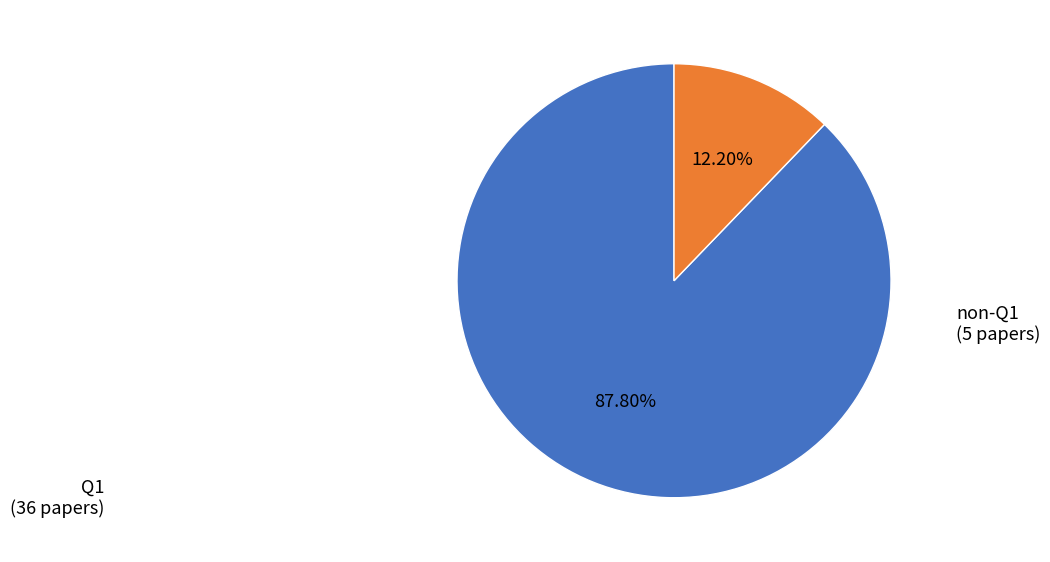

Between non-Q1 and Q1, which is larger?

Q1